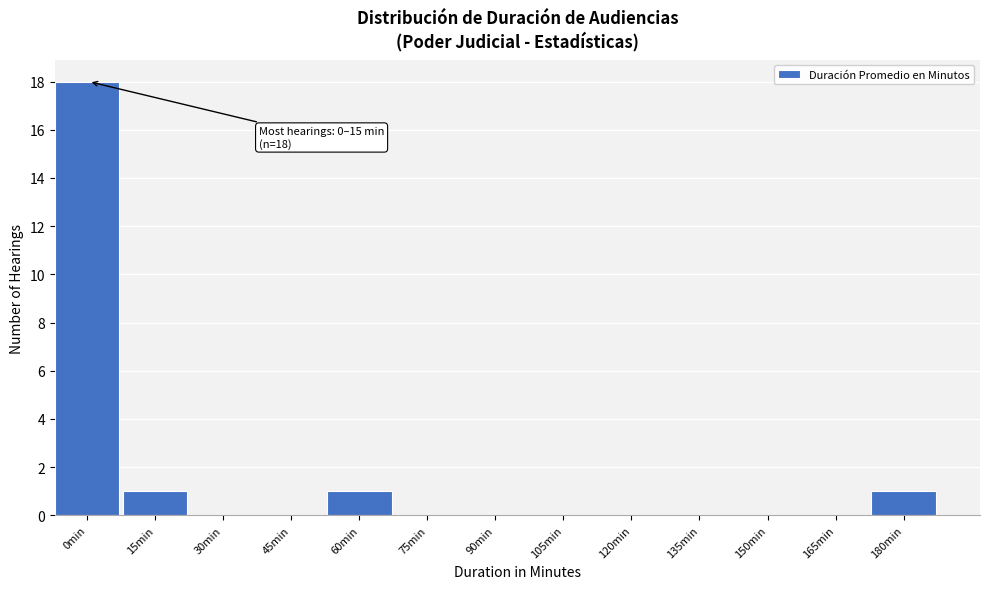

Reading left to right, what are all the values shown in this chart?

0min=18	15min=1	30min=0	45min=0	60min=1	75min=0	90min=0	105min=0	120min=0	135min=0	150min=0	165min=0	180min=1